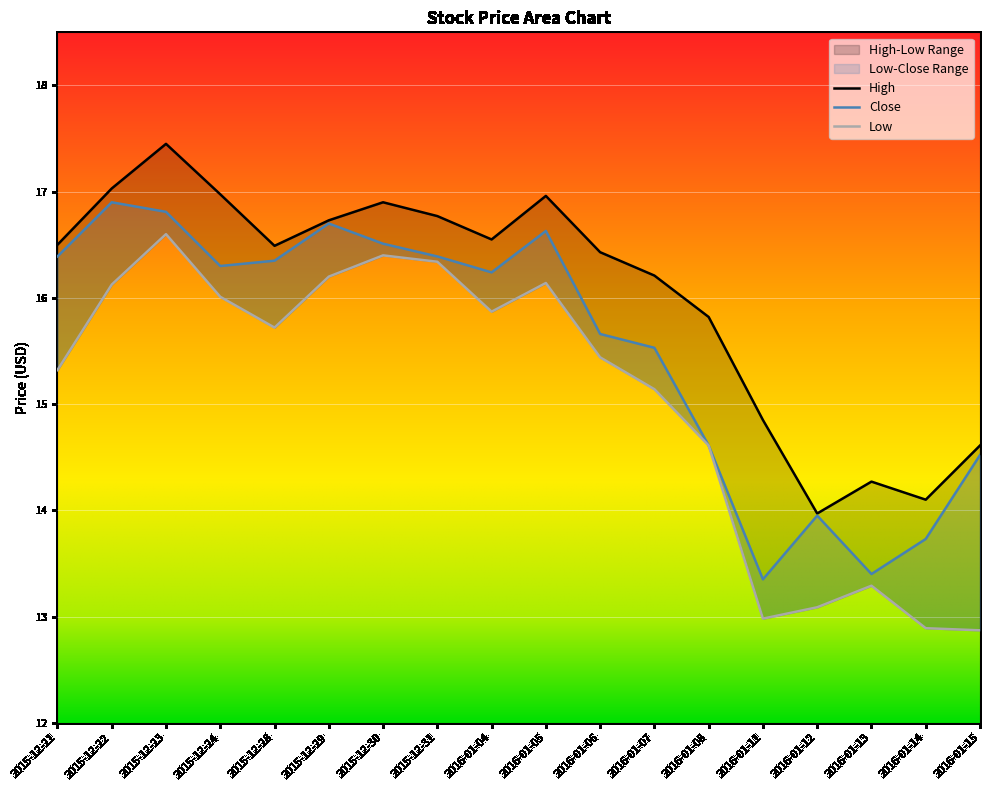

How many lines are shown in the chart?

3